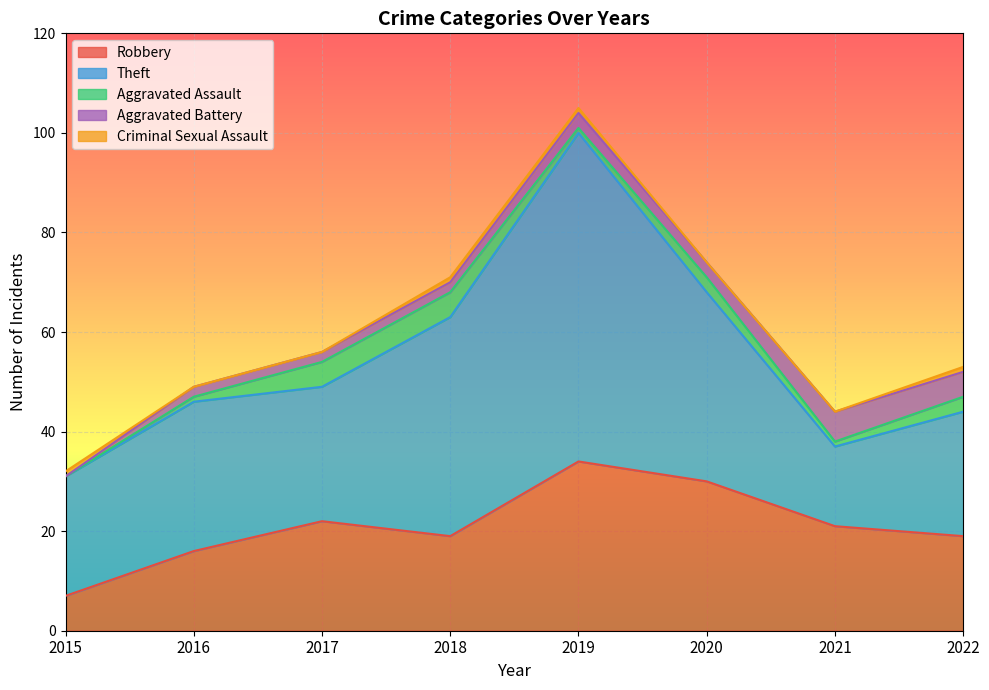

How many lines are shown in the chart?

5